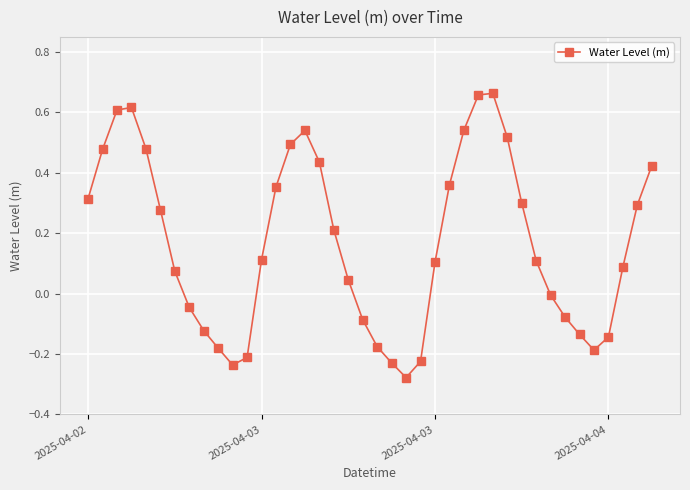

What is the difference between the maximum and minimum values?

0.9